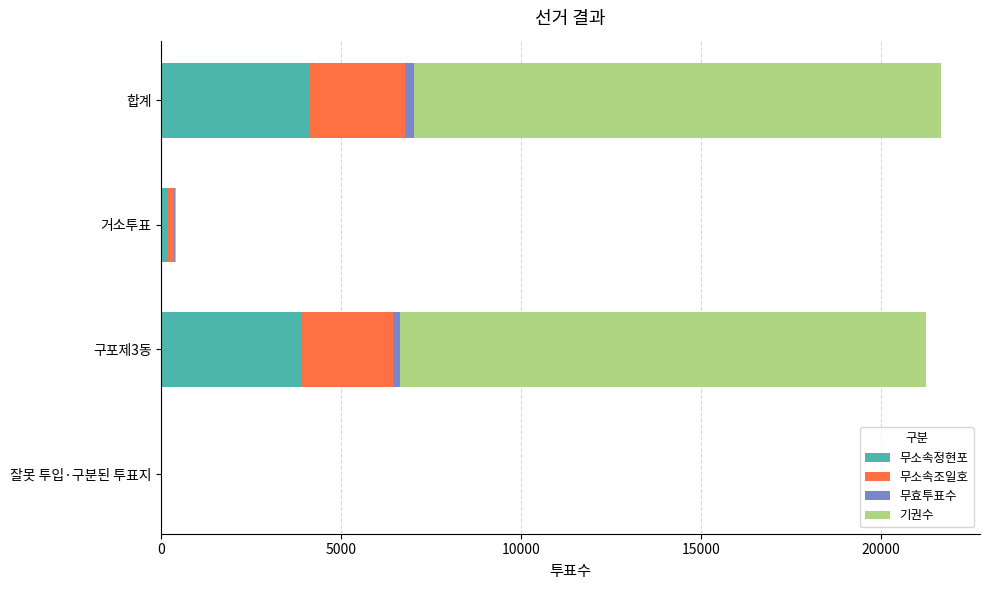

Which series has the largest range (max minus min)?

기권수